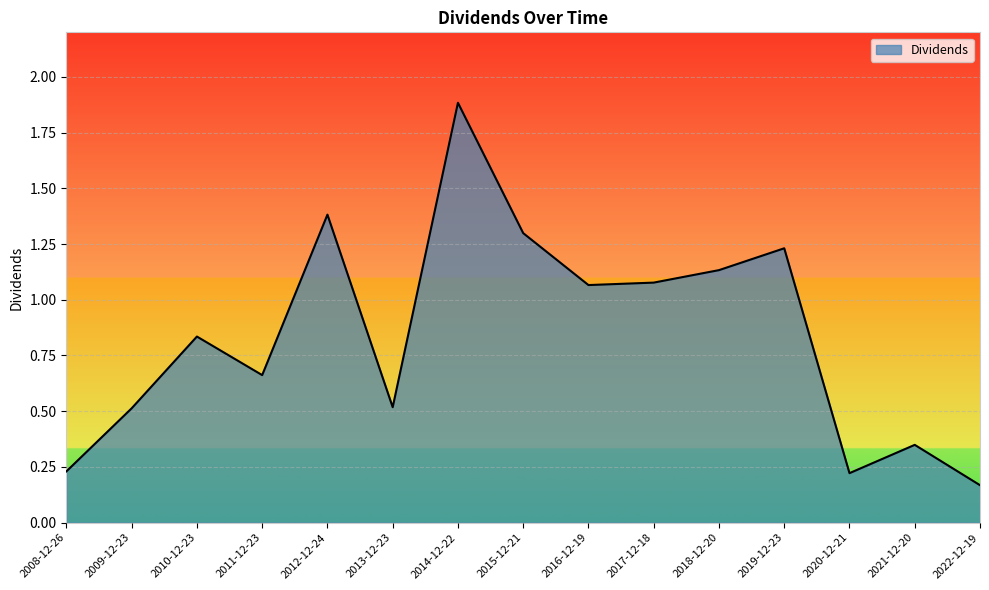

What position from the right is 2022-12-19?

1